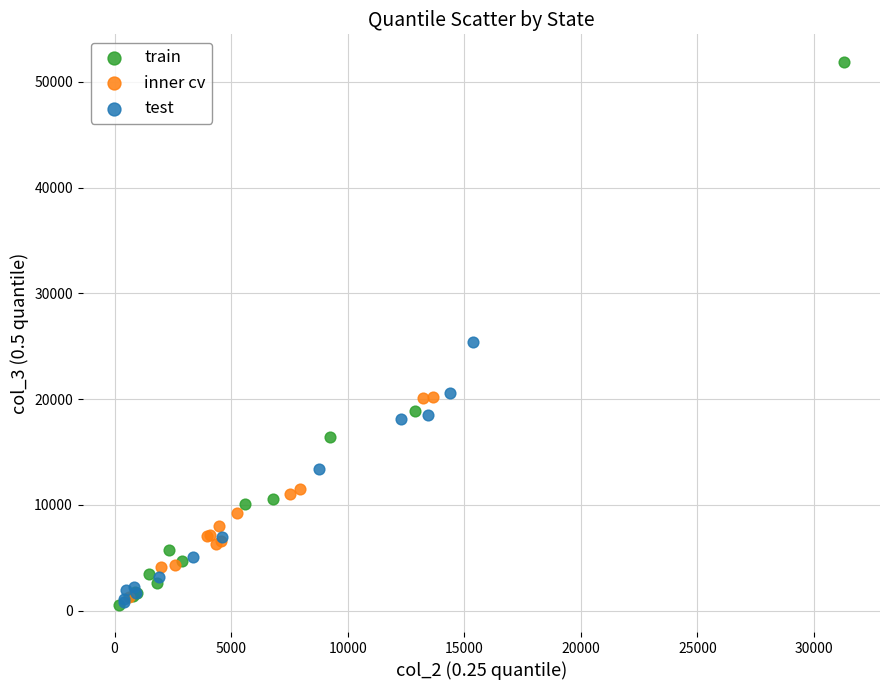

Which series reaches the maximum Y coordinate?

train